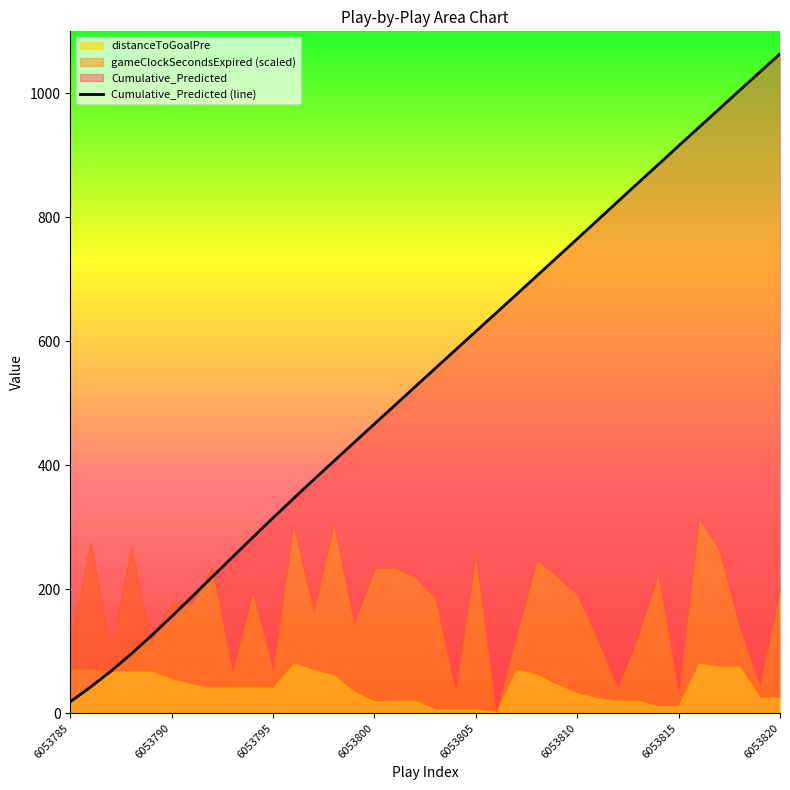

What is the average value?

538.9